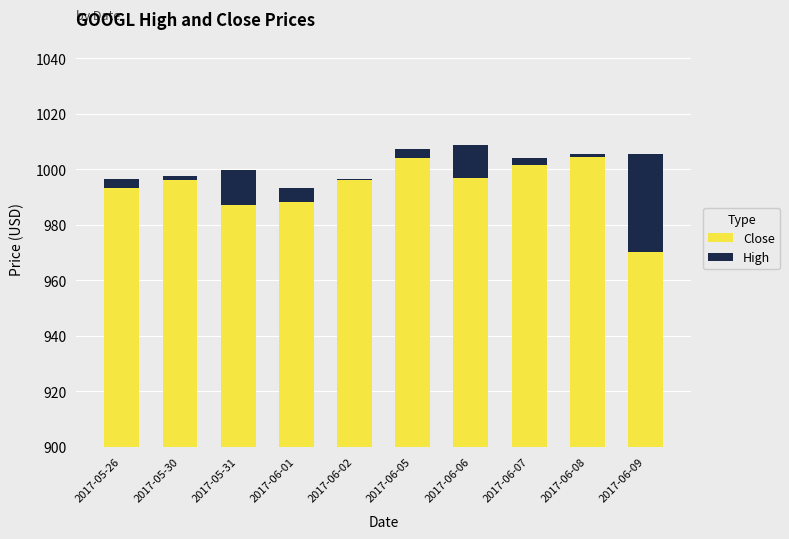

Rank the series at 2017-06-05 from highest to lowest value.

Close, High